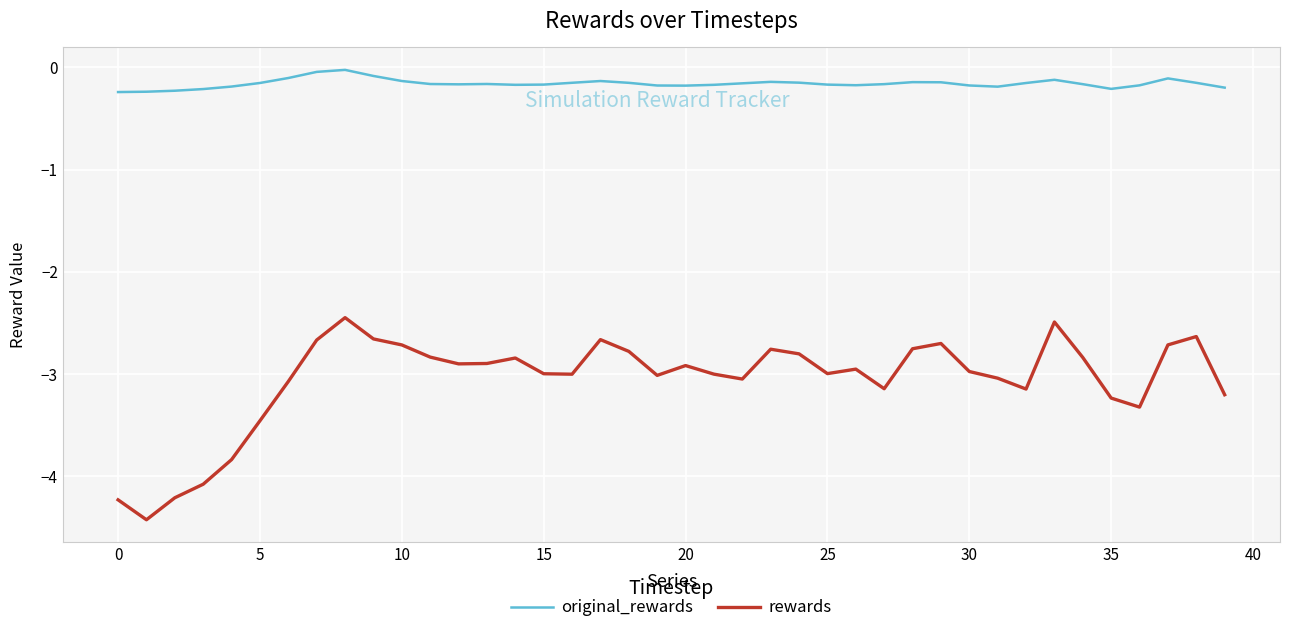

What are all the series names shown in the legend?

original_rewards, rewards